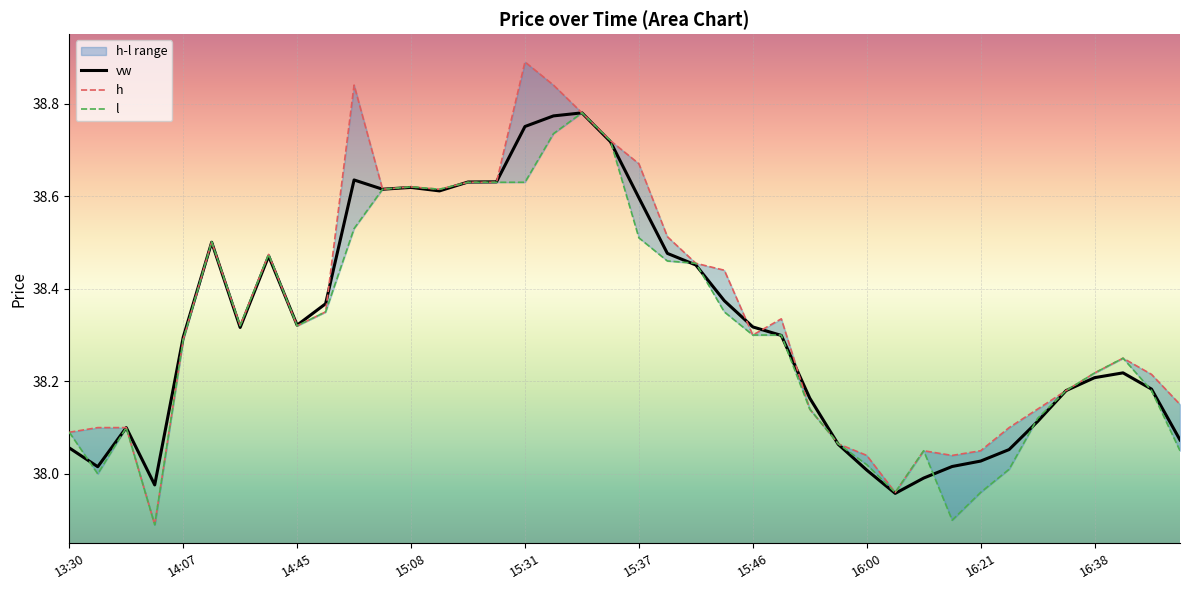

Reading left to right, what are all the values shown in this chart?

vw: 13:30=38.1	13:53=38.0	13:54=38.1	13:58=38.0	14:07=38.3	14:14=38.5	14:28=38.3	14:37=38.5	14:45=38.3	14:55=38.4	14:58=38.6	15:06=38.6	15:08=38.6	15:19=38.6	15:21=38.6	15:28=38.6	15:31=38.8	15:32=38.8	15:33=38.8	15:34=38.7	15:37=38.6	15:41=38.5	15:43=38.5	15:44=38.4	15:46=38.3	15:50=38.3	15:51=38.2	15:57=38.1	16:00=38.0	16:07=38.0	16:11=38.0	16:20=38.0	16:21=38.0	16:25=38.1	16:26=38.1	16:29=38.2	16:38=38.2	16:42=38.2	16:47=38.2	16:48=38.1
h: 13:30=38.1	13:53=38.1	13:54=38.1	13:58=37.9	14:07=38.3	14:14=38.5	14:28=38.3	14:37=38.5	14:45=38.3	14:55=38.4	14:58=38.8	15:06=38.6	15:08=38.6	15:19=38.6	15:21=38.6	15:28=38.6	15:31=38.9	15:32=38.8	15:33=38.8	15:34=38.7	15:37=38.7	15:41=38.5	15:43=38.5	15:44=38.4	15:46=38.3	15:50=38.3	15:51=38.1	15:57=38.1	16:00=38.0	16:07=38.0	16:11=38.0	16:20=38.0	16:21=38.0	16:25=38.1	16:26=38.1	16:29=38.2	16:38=38.2	16:42=38.2	16:47=38.2	16:48=38.1
l: 13:30=38.1	13:53=38.0	13:54=38.1	13:58=37.9	14:07=38.3	14:14=38.5	14:28=38.3	14:37=38.5	14:45=38.3	14:55=38.4	14:58=38.5	15:06=38.6	15:08=38.6	15:19=38.6	15:21=38.6	15:28=38.6	15:31=38.6	15:32=38.7	15:33=38.8	15:34=38.7	15:37=38.5	15:41=38.5	15:43=38.5	15:44=38.4	15:46=38.3	15:50=38.3	15:51=38.1	15:57=38.1	16:00=38.0	16:07=38.0	16:11=38.0	16:20=37.9	16:21=38.0	16:25=38.0	16:26=38.1	16:29=38.2	16:38=38.2	16:42=38.2	16:47=38.2	16:48=38.0